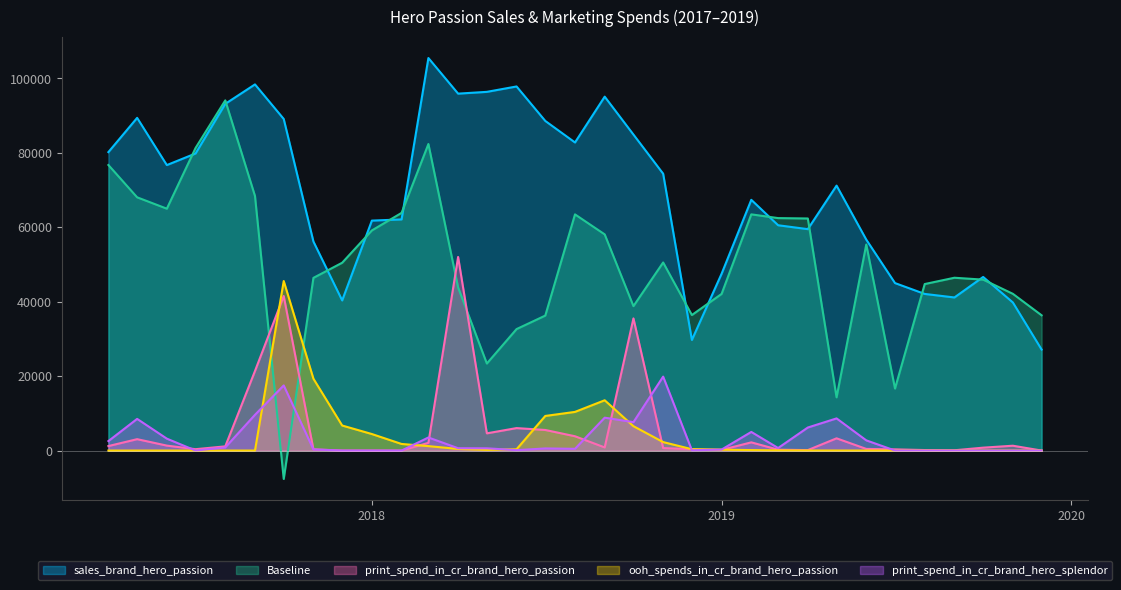

What is the sum of the print_spend_in_cr_brand_hero_passion values at 2018-04-01 and 2019-11-01?

53322.5